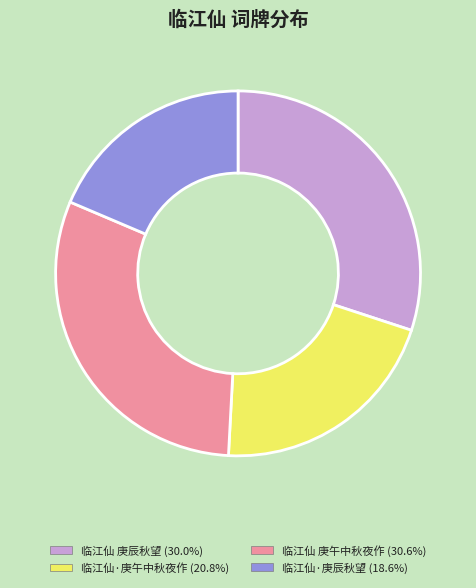

Do 临江仙·庚辰秋望 and 临江仙·庚午中秋夜作 together represent more than half of the pie?

No